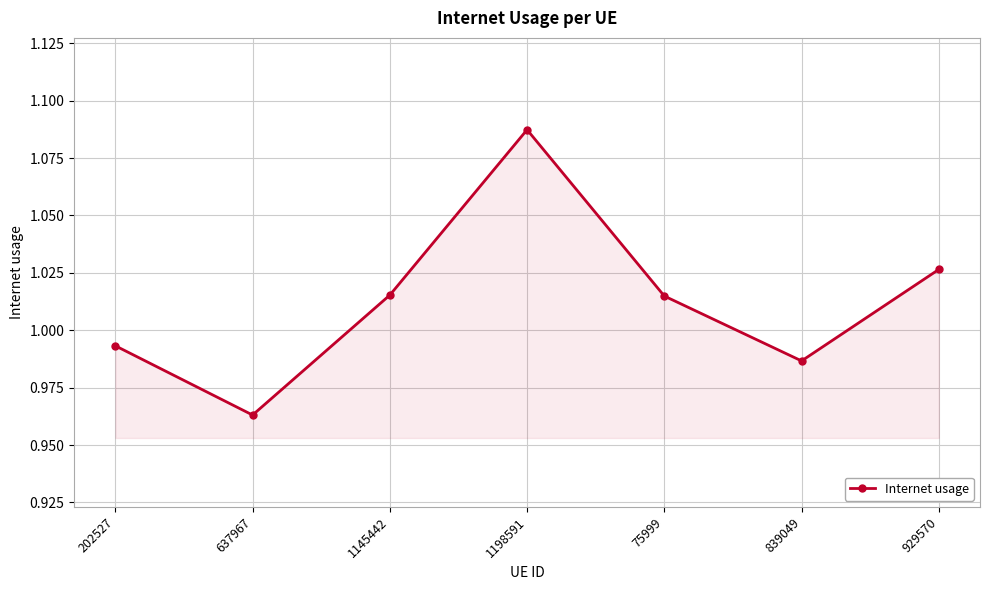

What position from the right is 1198591?

4